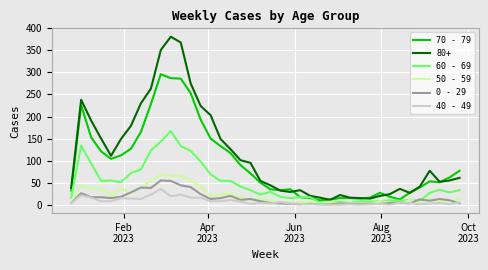

True or false: 0 - 29 and 80+ cross at least once.

False